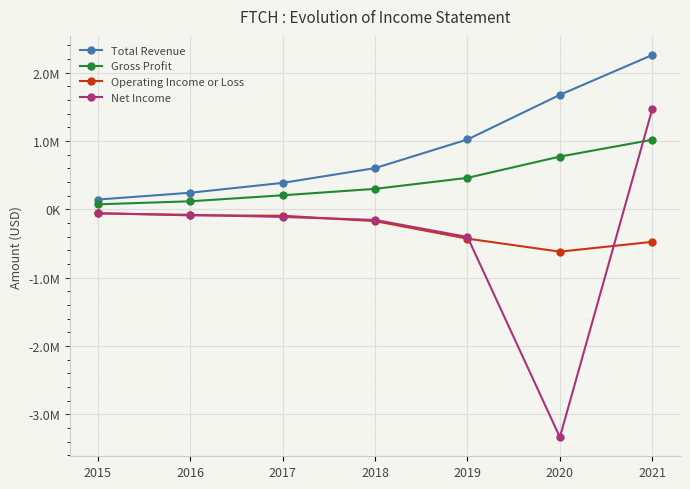

What are all the series names shown in the legend?

Total Revenue, Gross Profit, Operating Income or Loss, Net Income